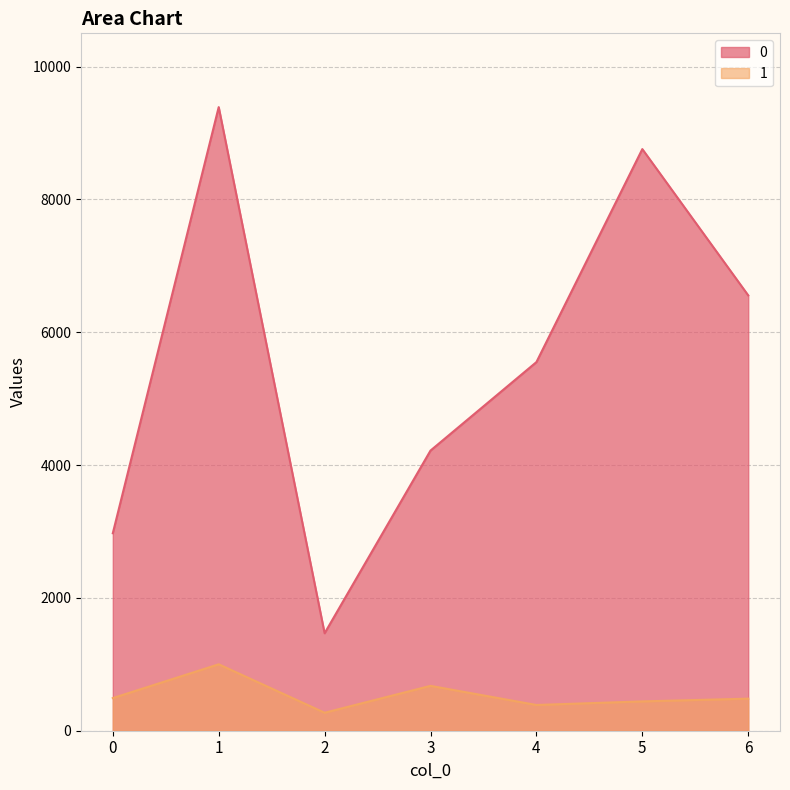

At which category does 1 reach its first local peak?

1